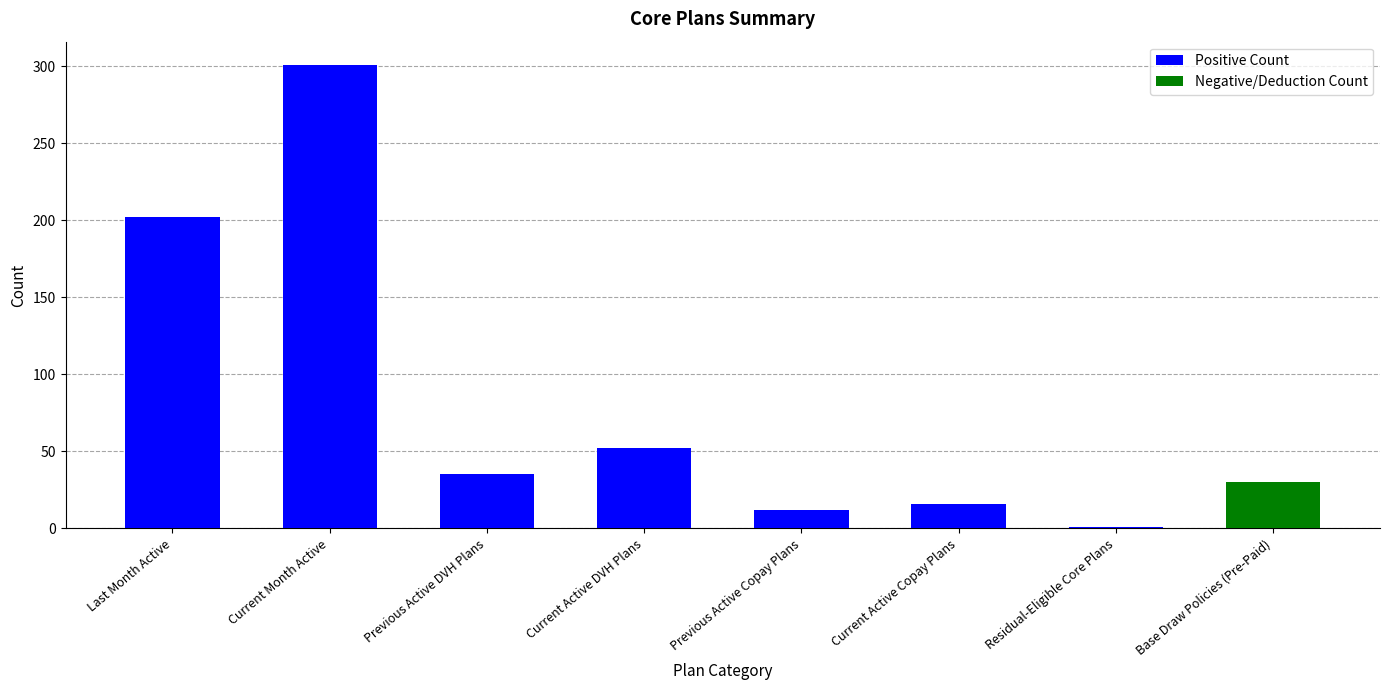

How many groups of bars are there?

8